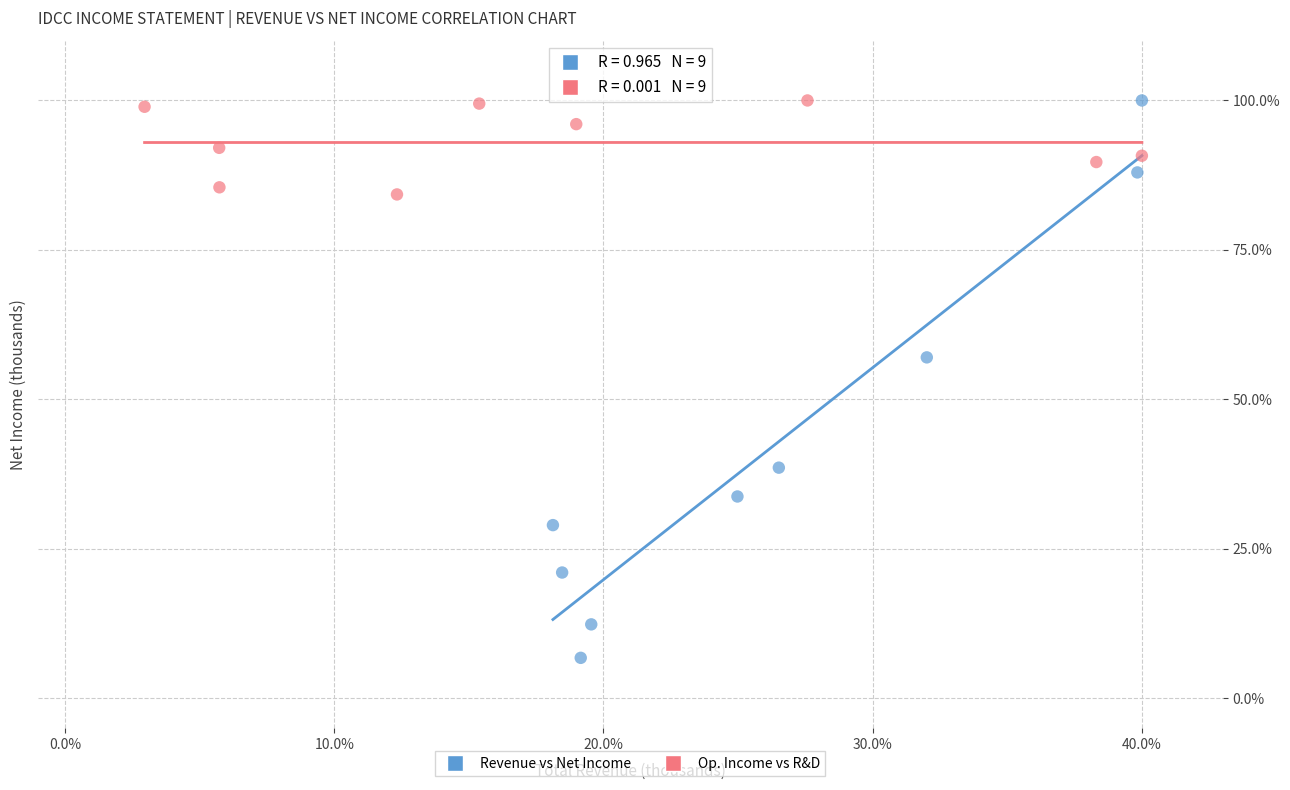

Which series reaches the minimum Y coordinate?

Revenue vs Net Income